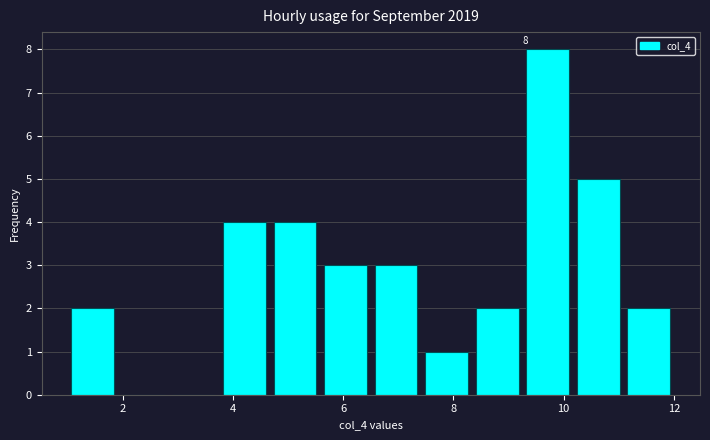

Which range on the x-axis has the tallest bar?

9.2 to 10.2